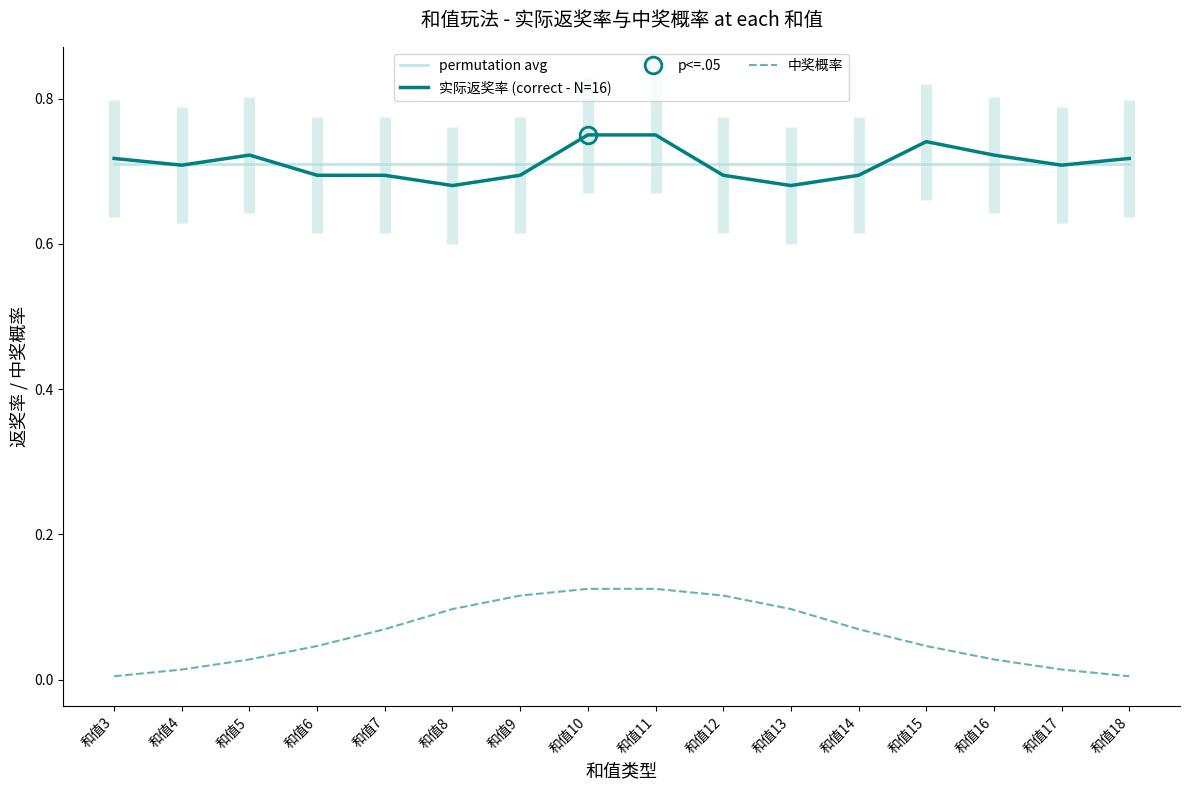

In 实际返奖率 (correct - N=16), how many points are higher than both neighbors (excluding endpoints)?

2